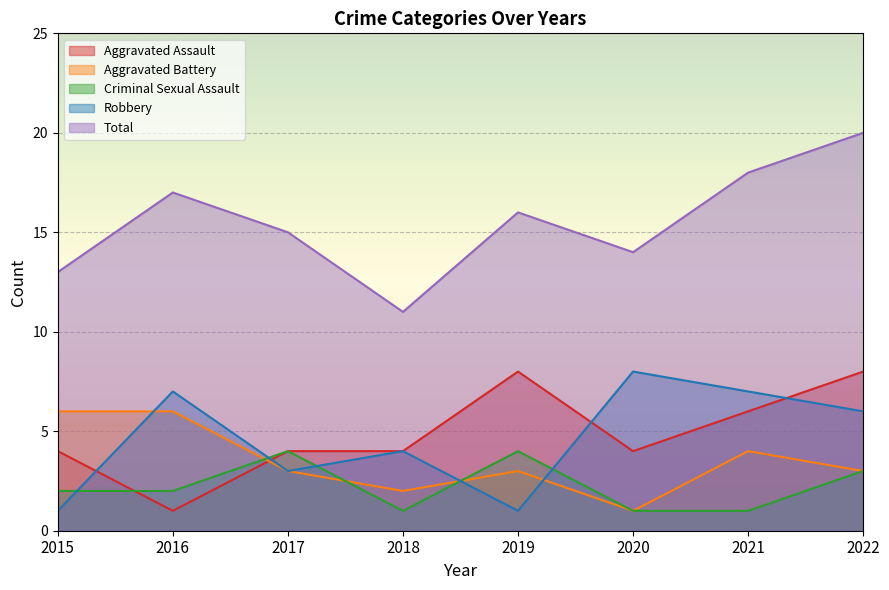

What is the difference between the maximum and minimum values in the Aggravated Assault series?

7